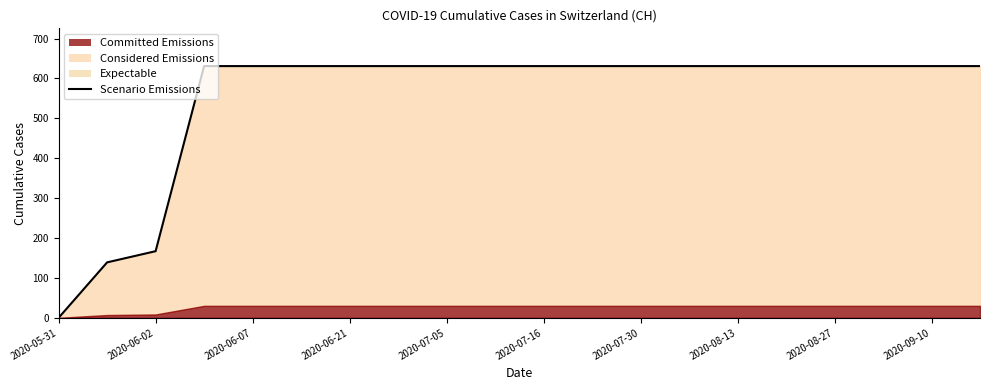

Is it true that the value at 2020-07-16 is 631?

True